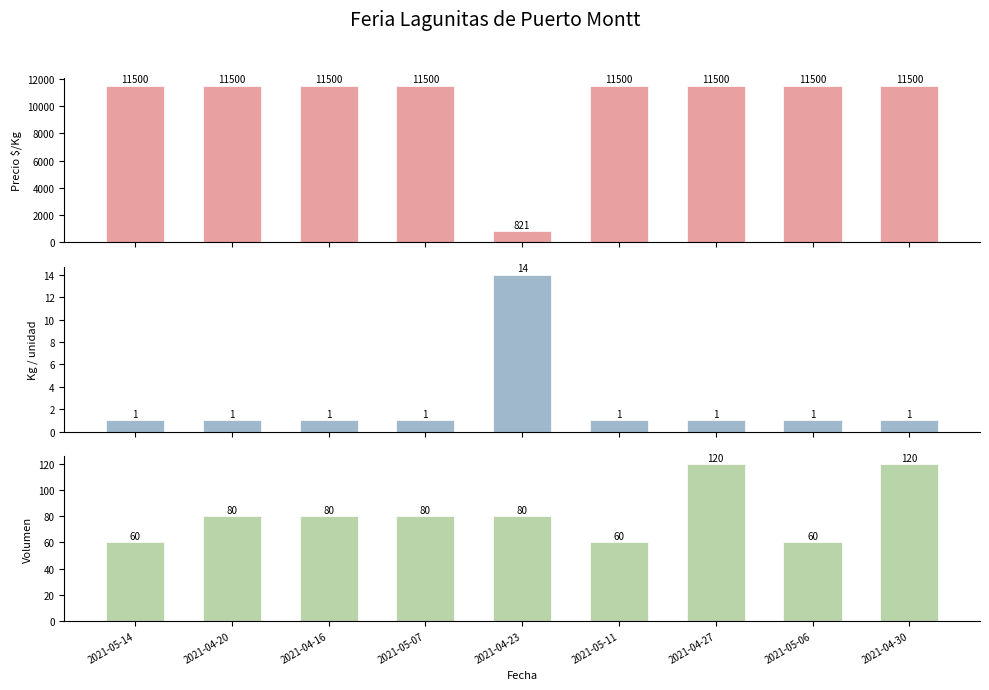

List the series in order of their peak value, lowest first.

Kg / unidad, Volumen, Precio $/Kg